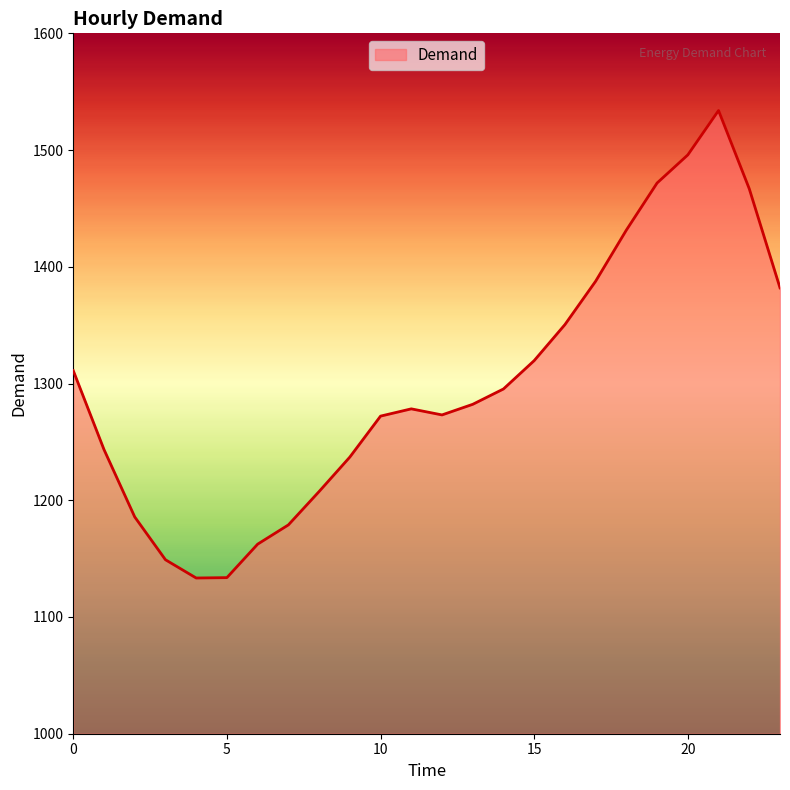

Count the number of values greater than 1282.

12